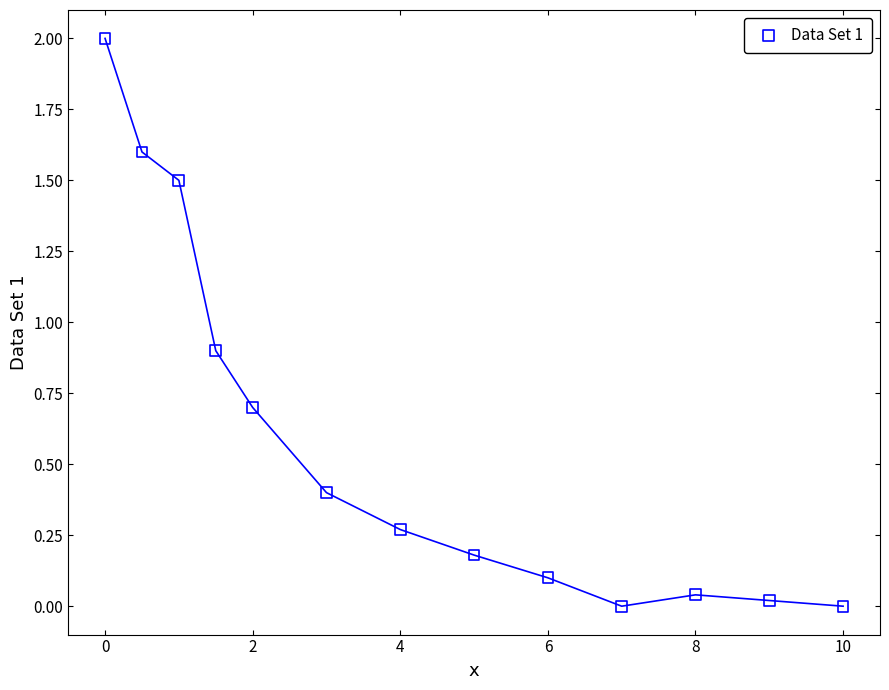

What Y value in the scatter plot is closest to 1?

0.9